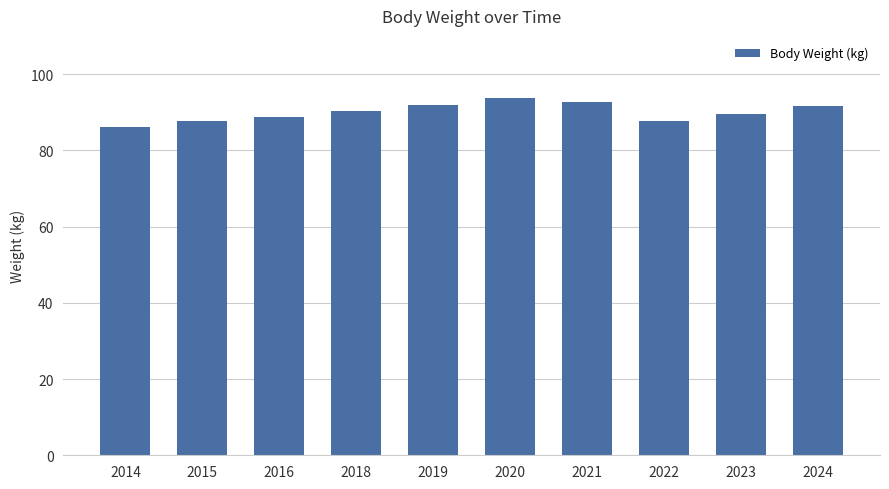

How many series are shown in this chart?

1